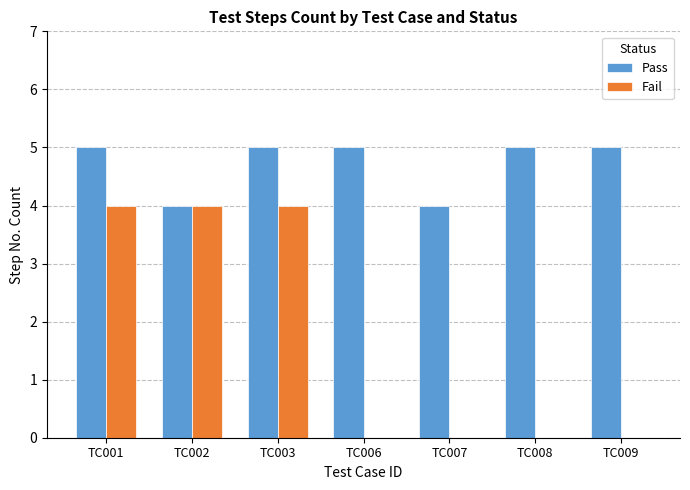

How many groups of bars are there?

7